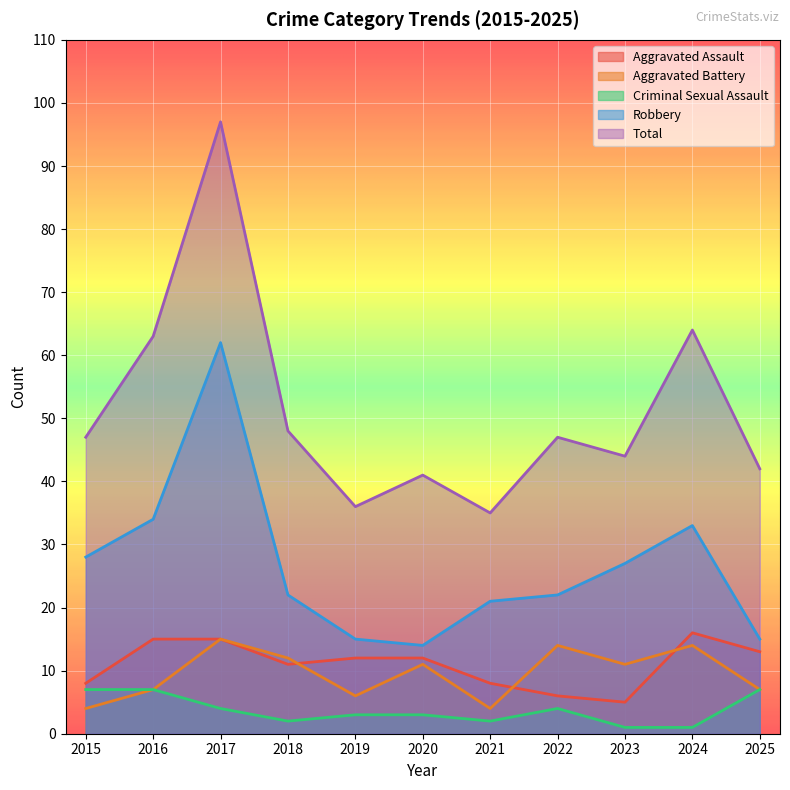

Where is Total nearest to the value 66?

2024